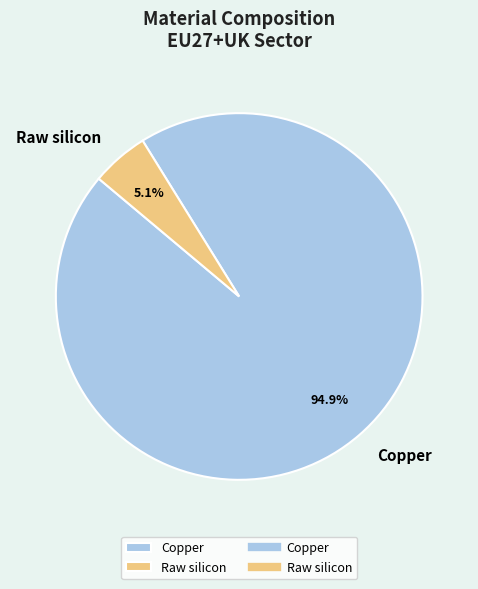

To the nearest percent, what is the average slice percentage?

50%